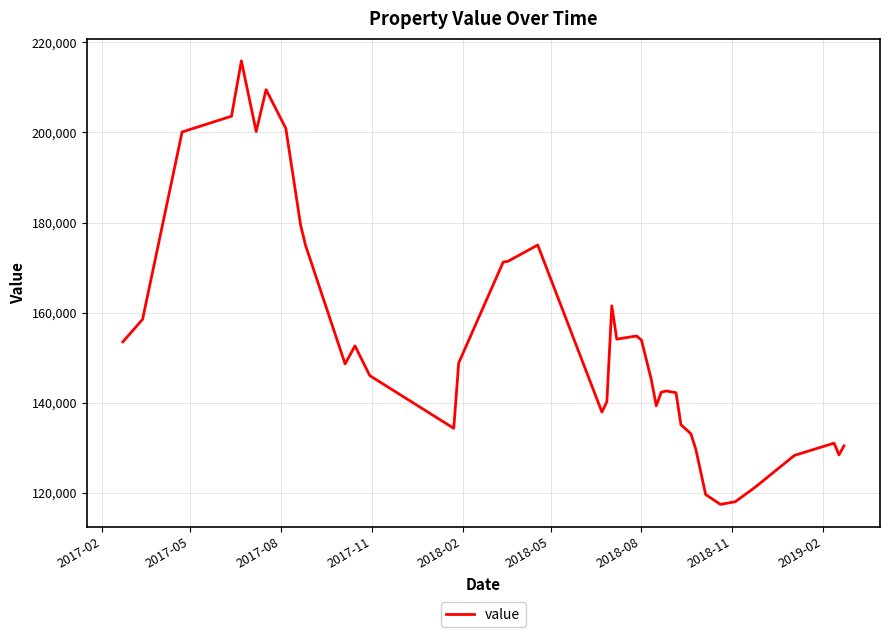

What is the minimum value shown in the chart?

117400